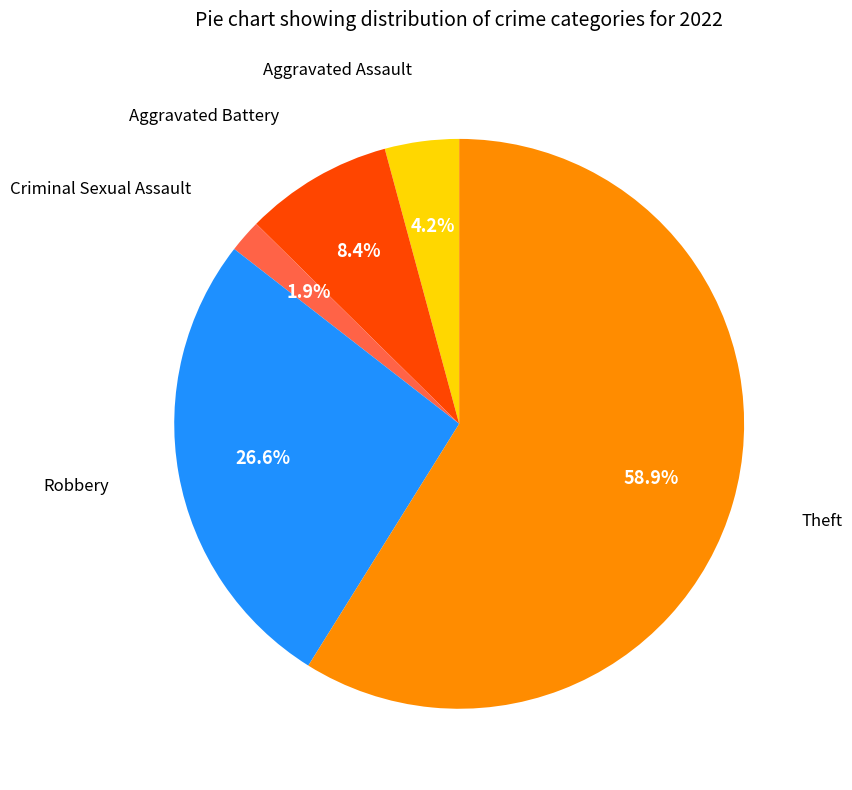

Does any single category account for the majority?

Yes